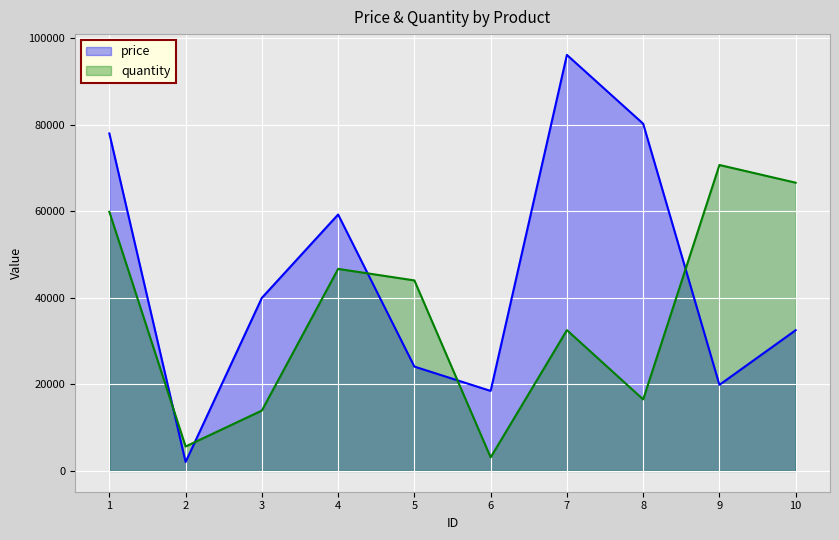

Is the value of price at 5 greater than the value of quantity at 2?

Yes